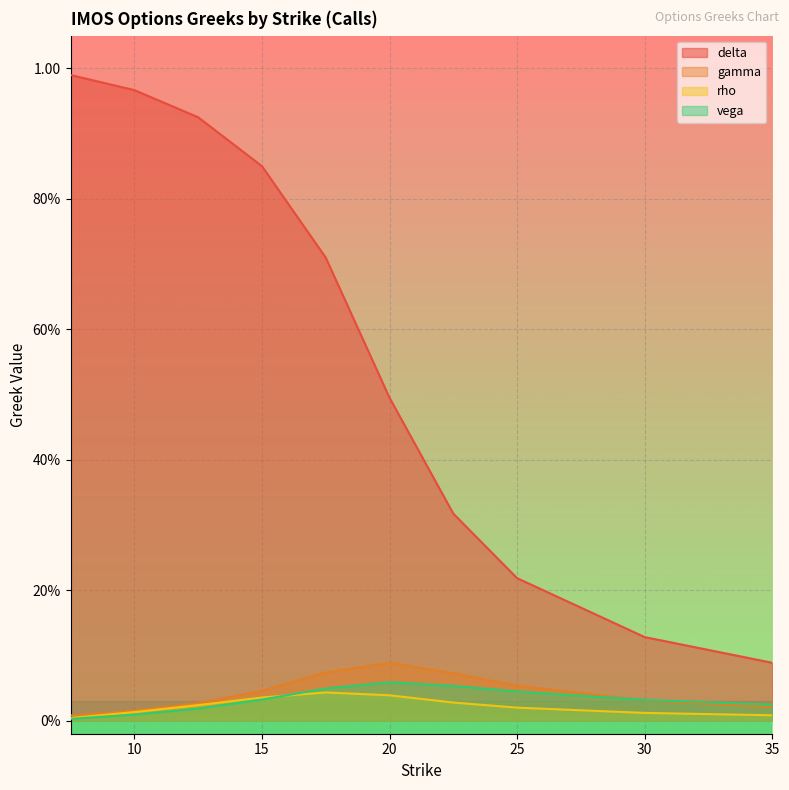

Which series has the largest range (max minus min)?

delta